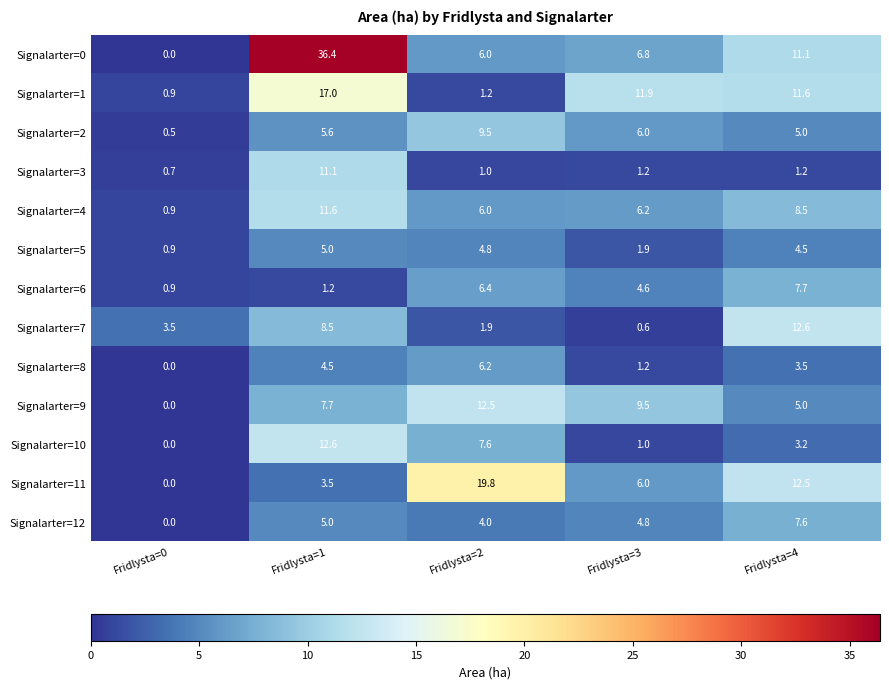

At which label does Signalarter=12 first exceed 4?

Fridlysta=1